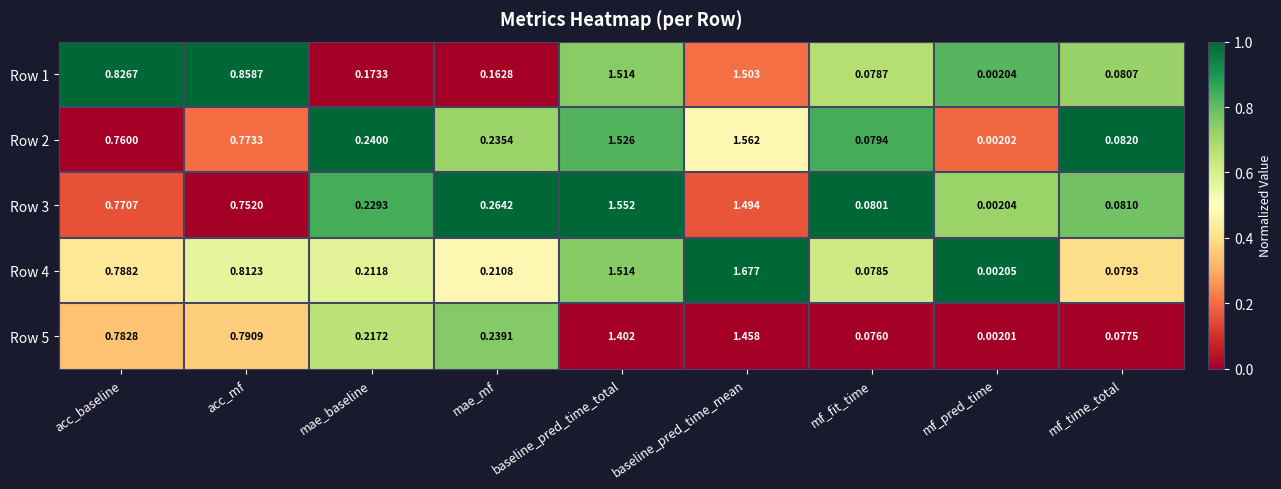

List the labels in order of Row 1 value, smallest first.

mf_pred_time, mf_fit_time, mf_time_total, mae_mf, mae_baseline, acc_baseline, acc_mf, baseline_pred_time_mean, baseline_pred_time_total